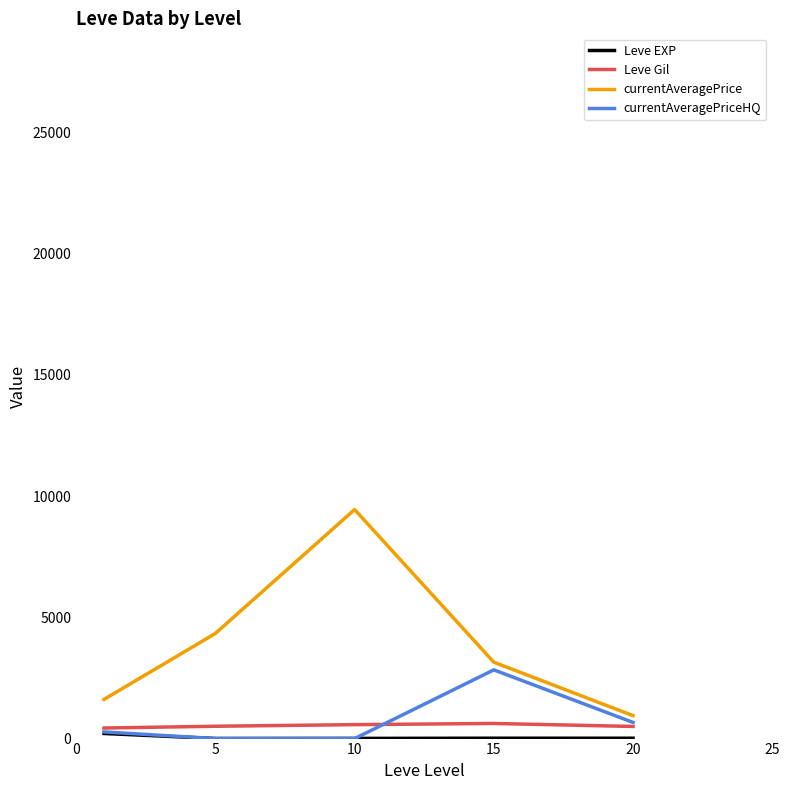

Is this an area chart (filled region under the line)?

No